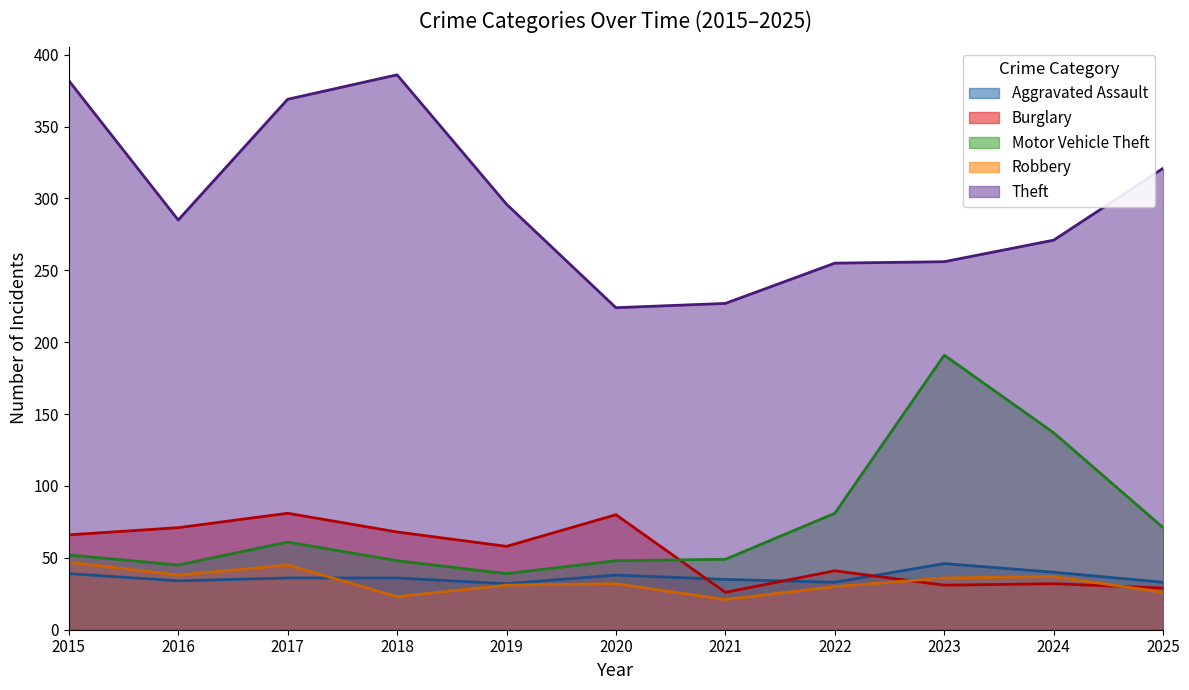

True or false: Robbery and Motor Vehicle Theft cross at least once.

False